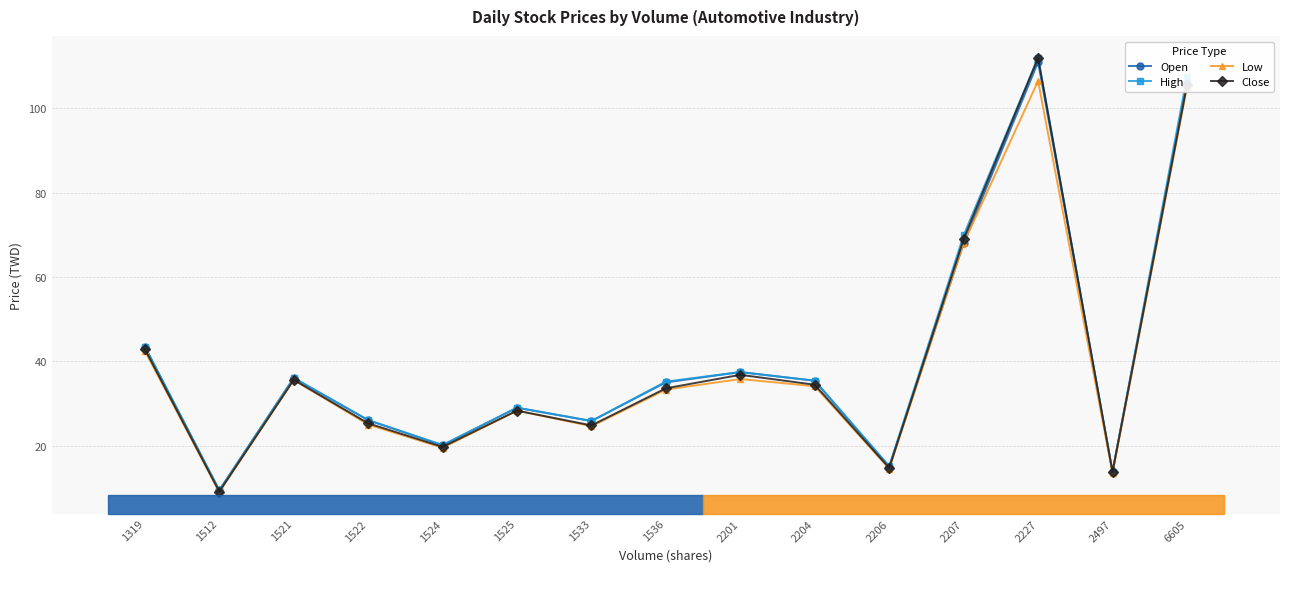

What is the total value across all series at 1533?

101.1